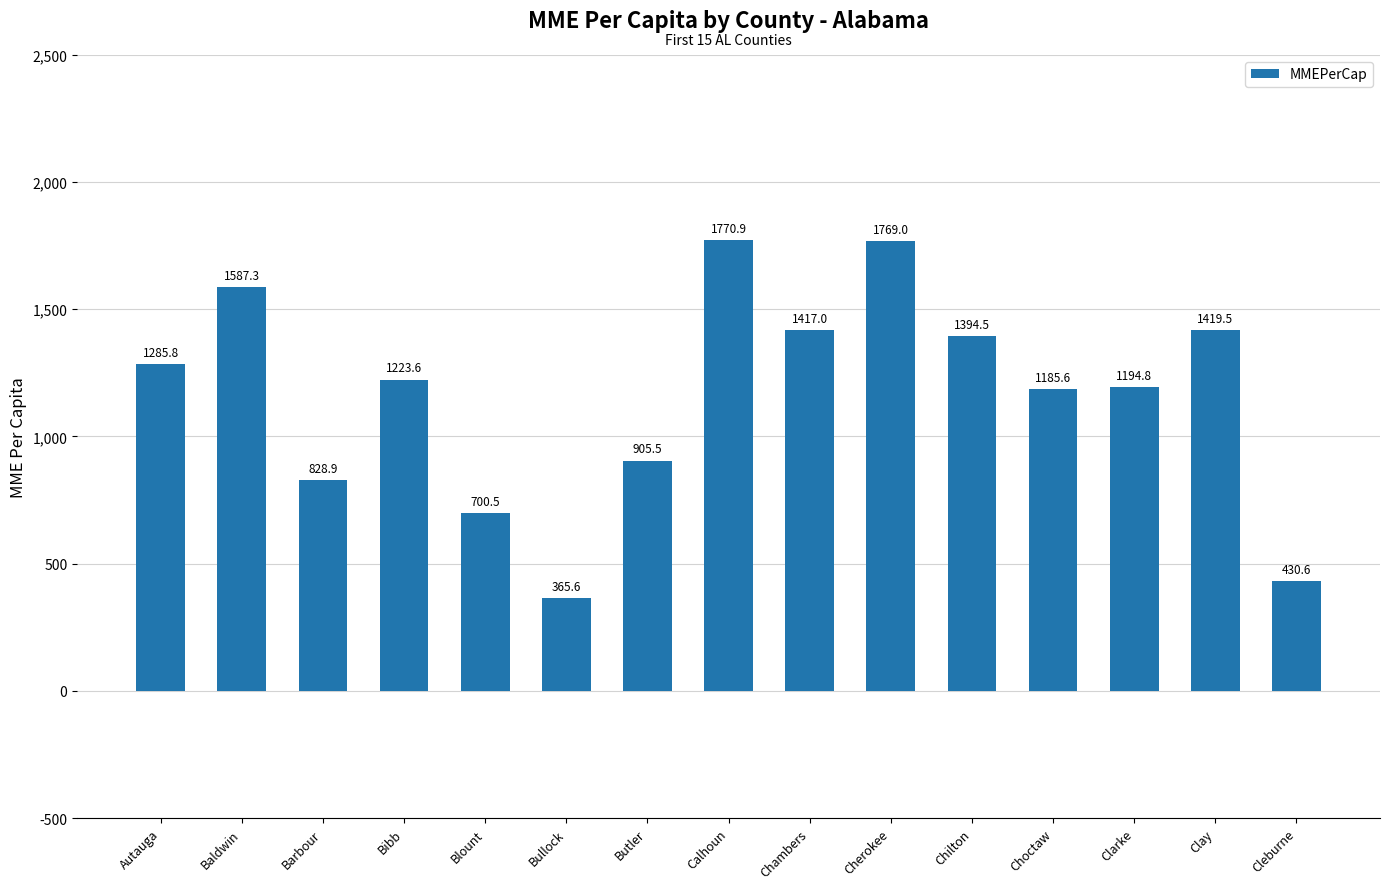

Reading left to right, transcribe all the data shown in this chart.

Autauga=1285.8	Baldwin=1587.3	Barbour=828.9	Bibb=1223.6	Blount=700.5	Bullock=365.6	Butler=905.5	Calhoun=1770.9	Chambers=1417.0	Cherokee=1769.0	Chilton=1394.5	Choctaw=1185.6	Clarke=1194.8	Clay=1419.5	Cleburne=430.6